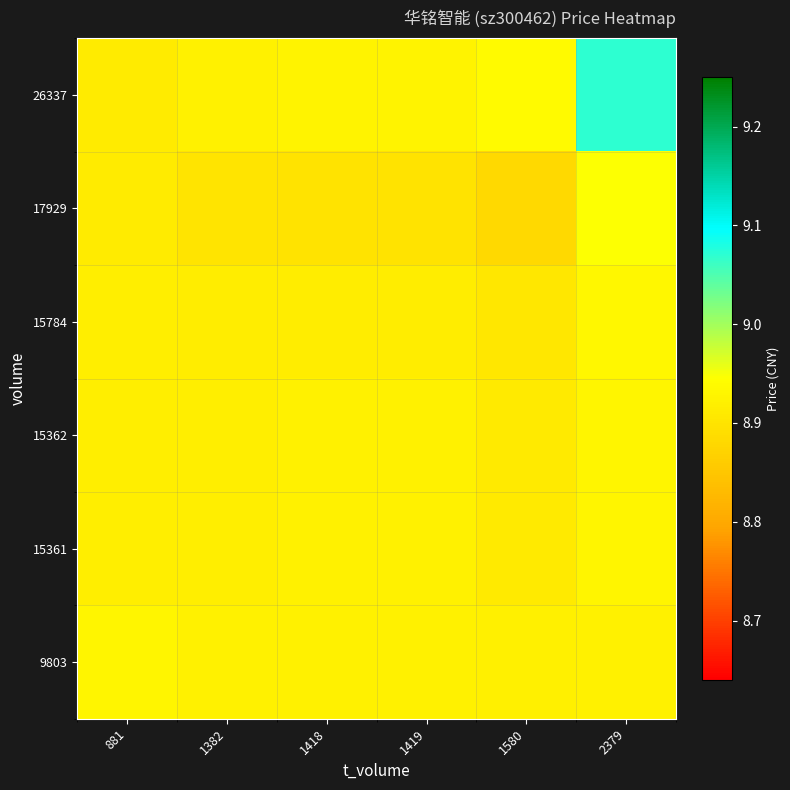

Which label corresponds to the smallest value in the chart?

1580